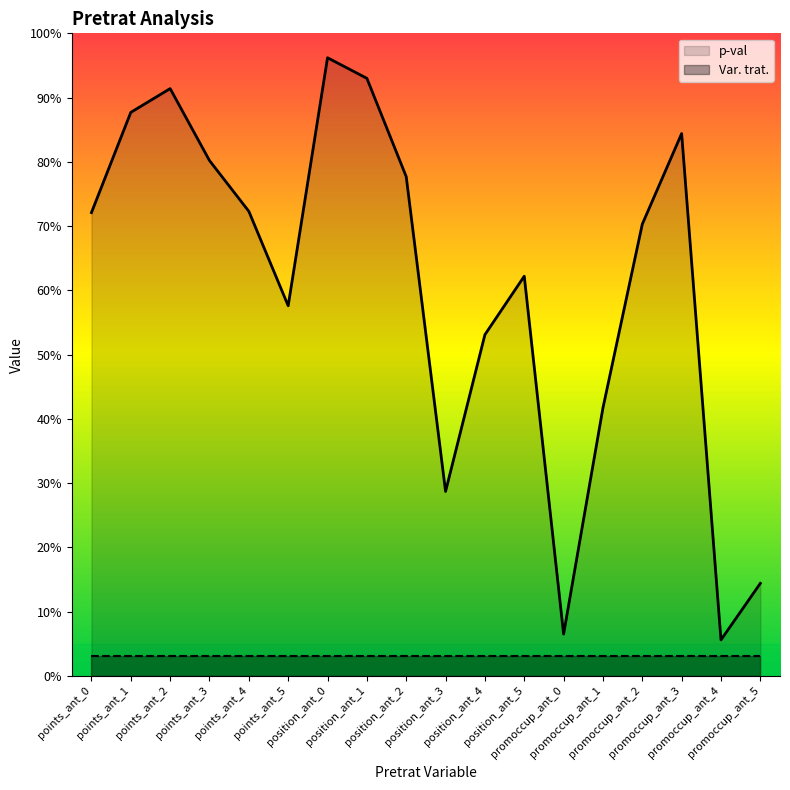

Rank the categories by Var. trat. value from highest to lowest.

points_ant_0, points_ant_1, points_ant_2, points_ant_3, points_ant_4, points_ant_5, position_ant_0, position_ant_1, position_ant_2, position_ant_3, position_ant_4, position_ant_5, promoccup_ant_0, promoccup_ant_1, promoccup_ant_2, promoccup_ant_3, promoccup_ant_4, promoccup_ant_5